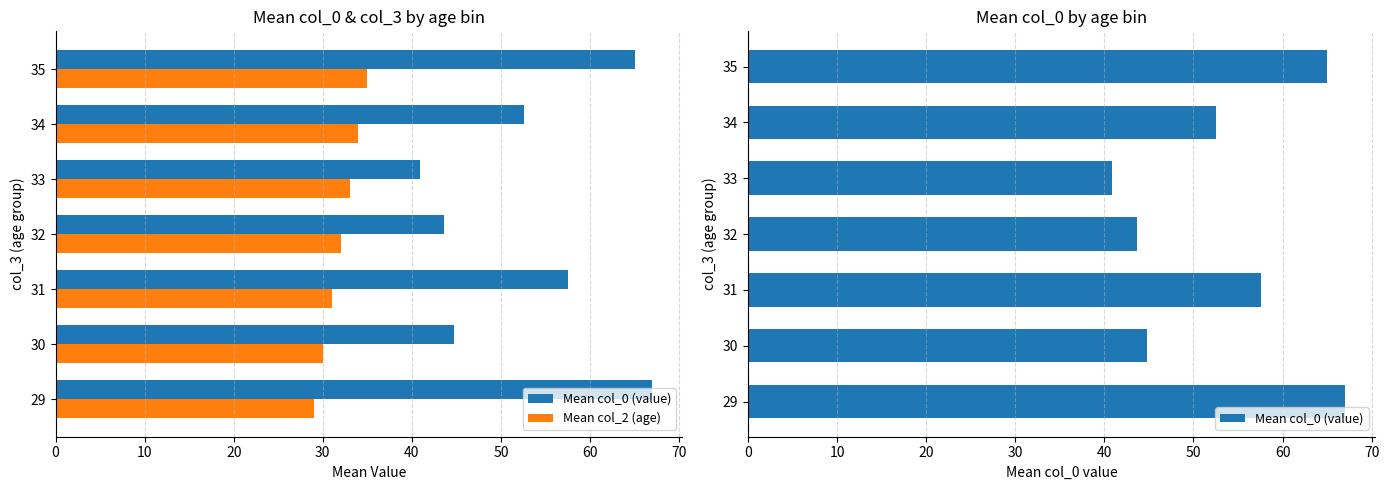

What is the value of the Mean col_0 (value) bar at the 7th from the left?

65.0